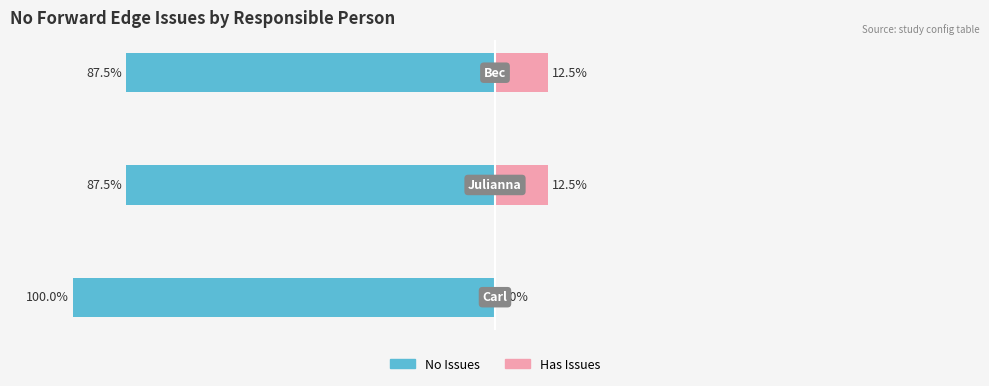

How many bars are there in total?

6